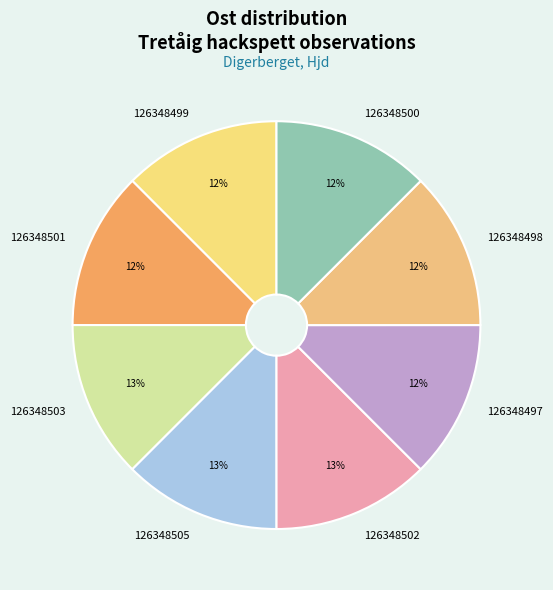

To the nearest percent, what percentage of the pie is 126348502?

13%